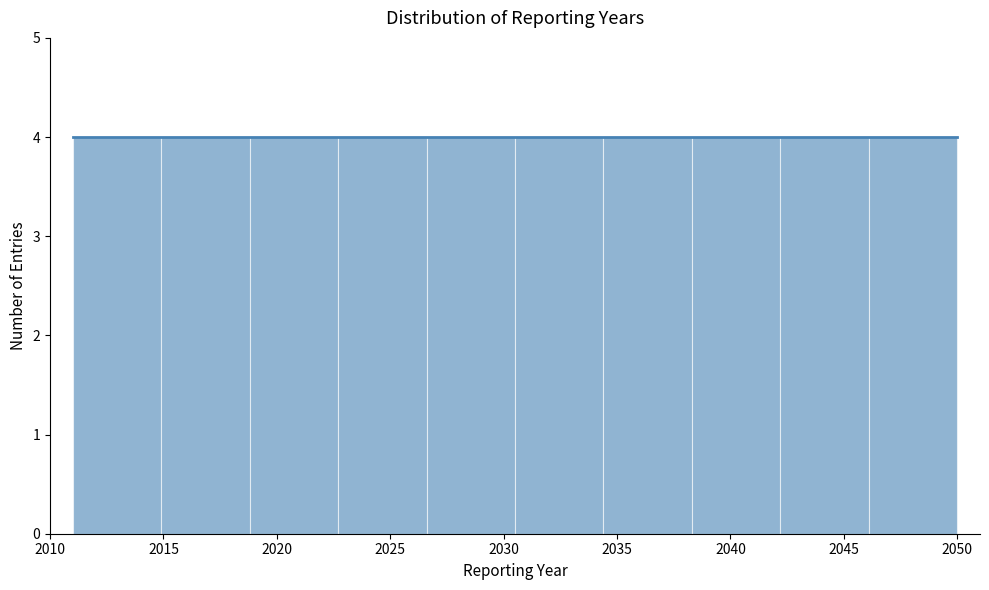

Reading left to right, list every bar in this chart as the range it spans on the x-axis followed by its height. Neither the bar edges nor the heights are printed on the chart, so give them approximately, as read against the axes.

2011.0 to 2014.9: 4
2014.9 to 2018.8: 4
2018.8 to 2022.7: 4
2022.7 to 2026.6: 4
2026.6 to 2030.5: 4
2030.5 to 2034.4: 4
2034.4 to 2038.3: 4
2038.3 to 2042.2: 4
2042.2 to 2046.1: 4
2046.1 to 2050.0: 4